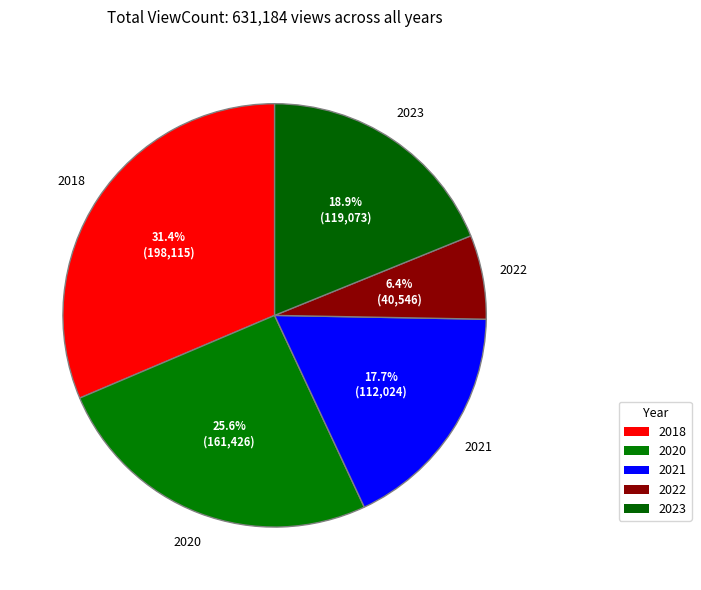

Count the number of slices in the pie.

5